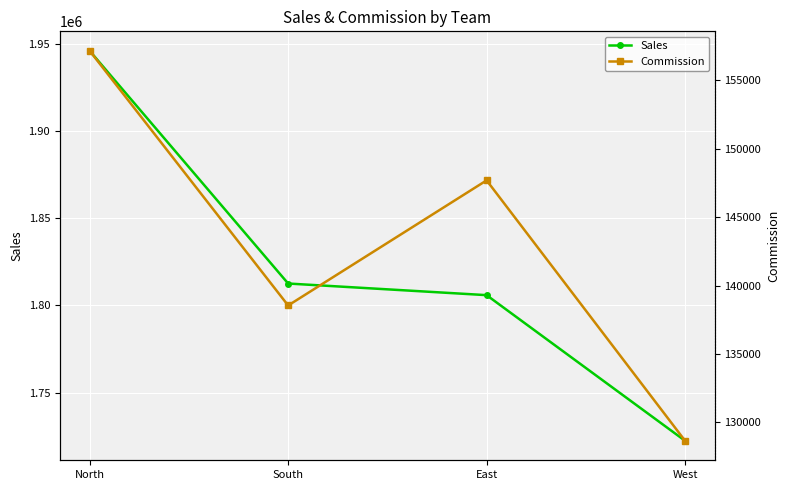

Which series has the largest total across all categories?

Sales